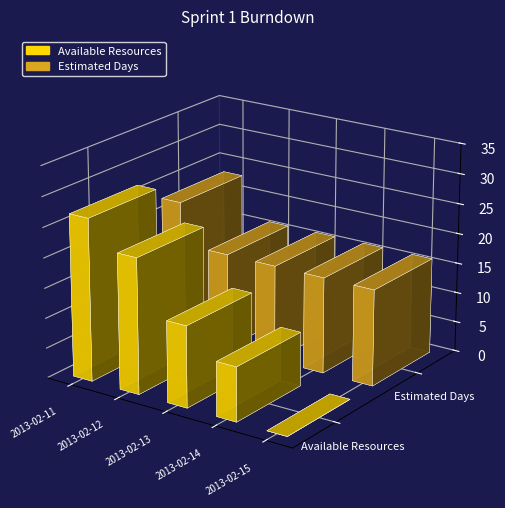

What is the maximum value shown in the chart?

27.0